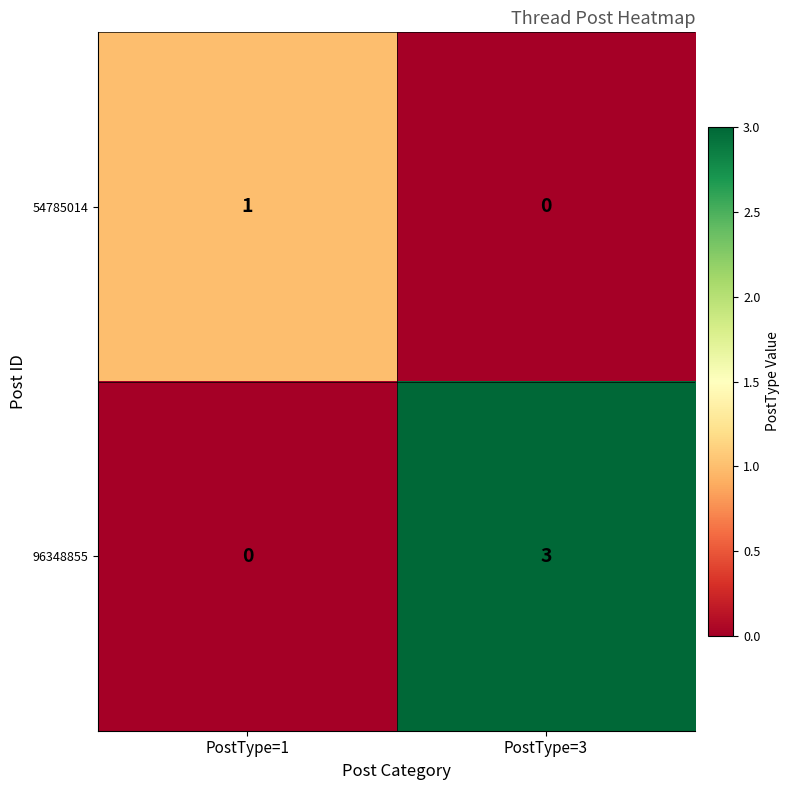

True or false: 96348855 has a value of -1 at PostType=1.

False